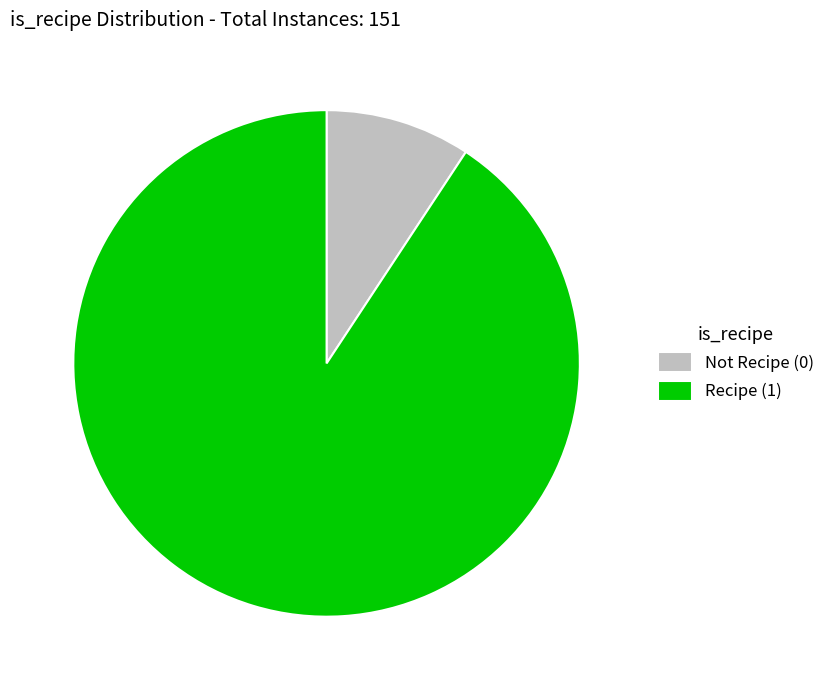

Which category has the biggest portion of the pie?

Recipe (1)